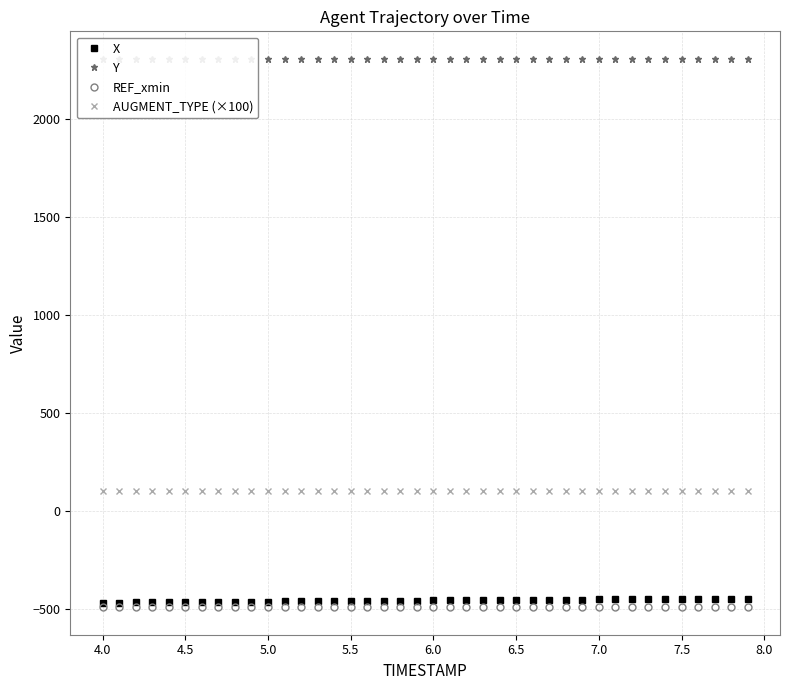

True or false: AUGMENT_TYPE (×100) and REF_xmin cross at least once.

False